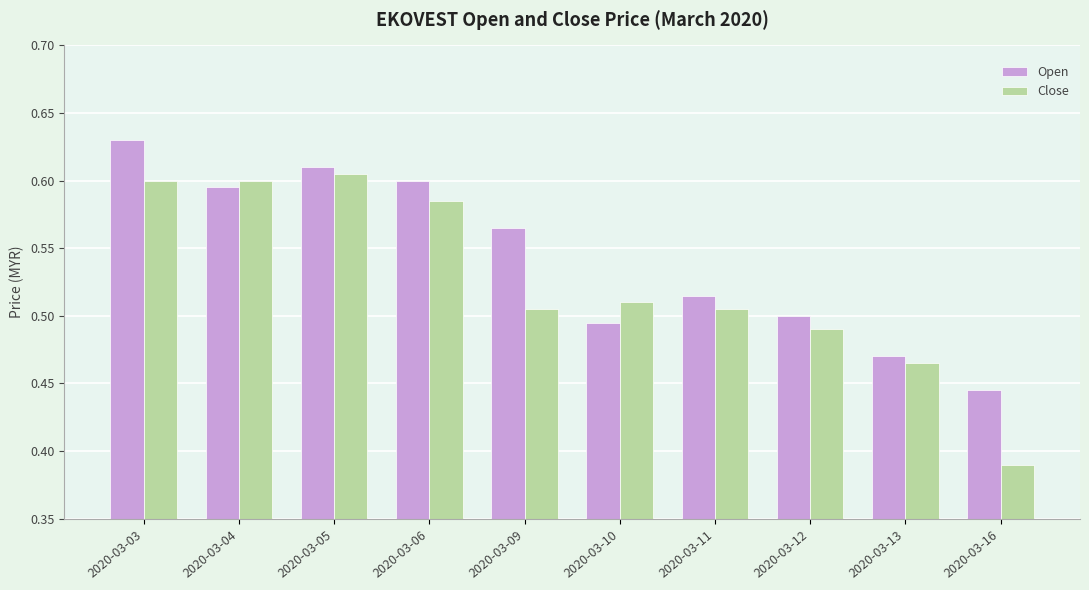

At which label is Open closest to 0?

2020-03-16